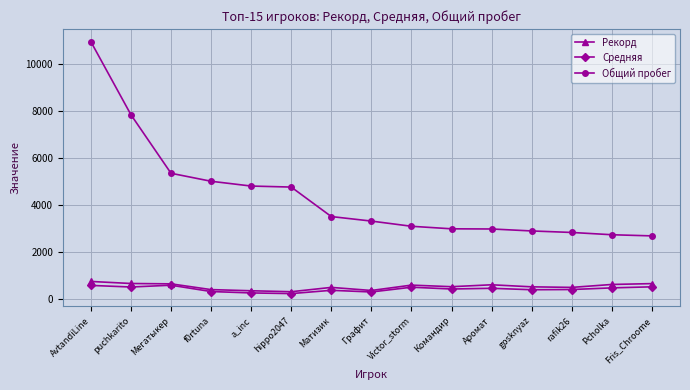

What is the difference between the highest and lowest values at AvtandiLine?

10370.3